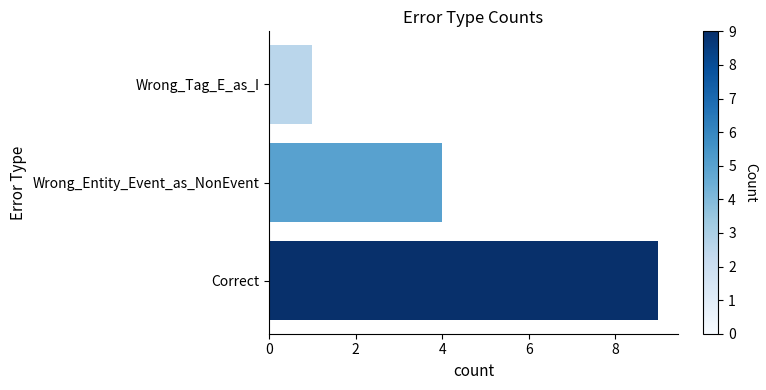

Reading bottom to top, list all the values displayed in this chart.

Correct=9	Wrong_Entity_Event_as_NonEvent=4	Wrong_Tag_E_as_I=1